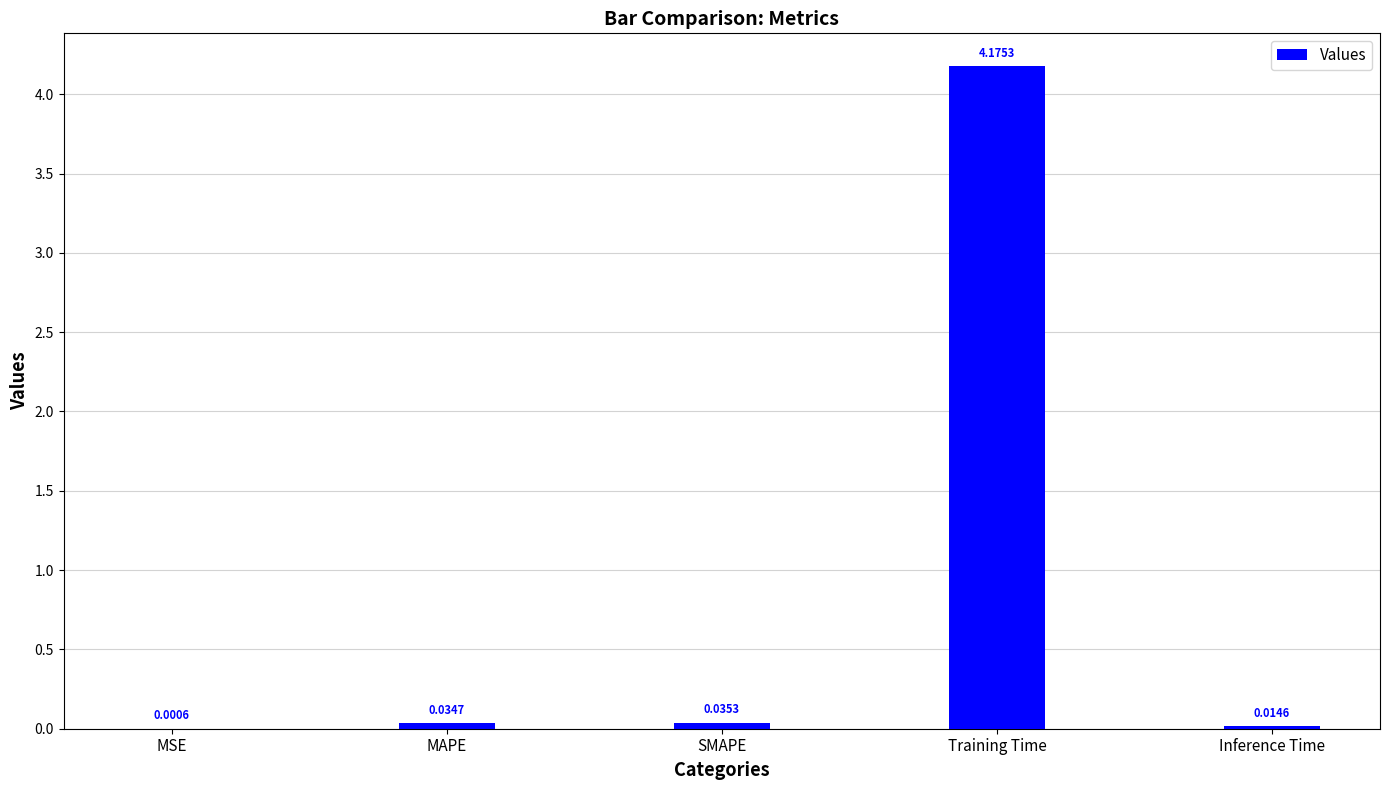

Which category has the highest value across all series?

Training Time